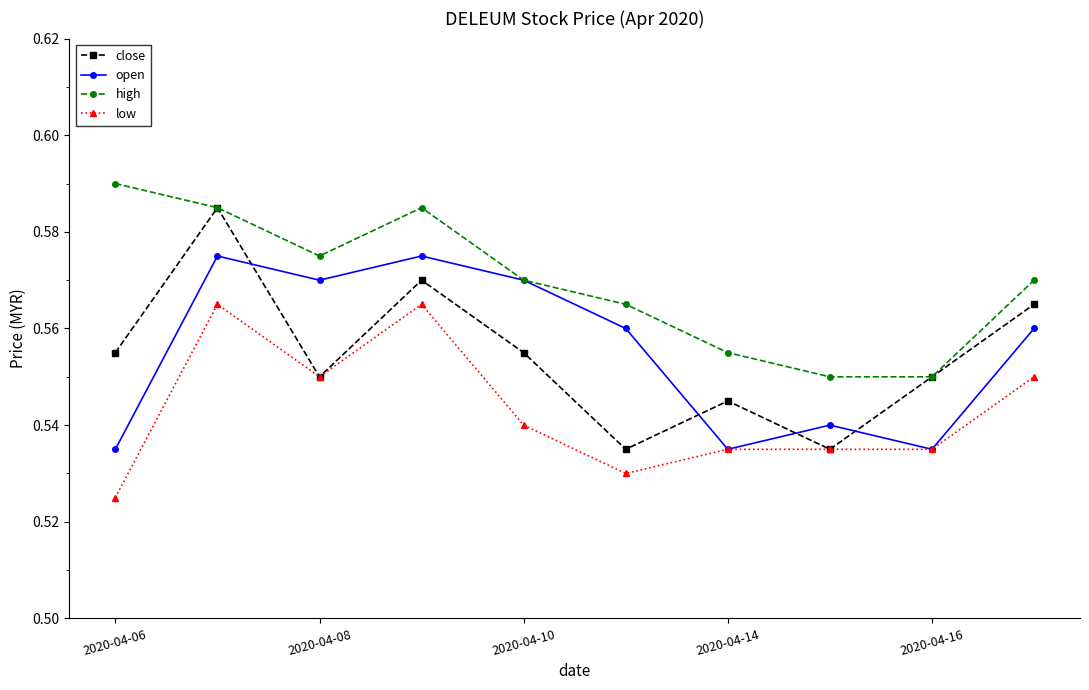

Which series has the largest total across all categories?

high